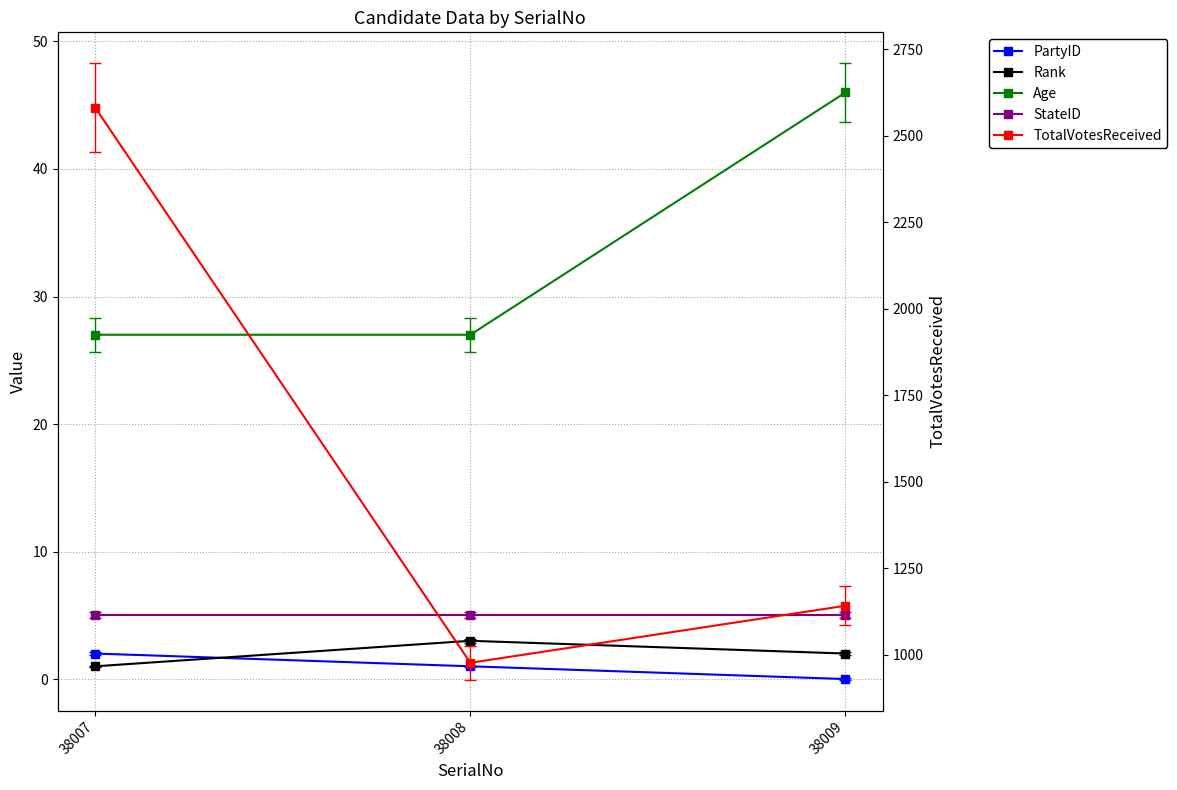

Which series has the largest range (max minus min)?

TotalVotesReceived